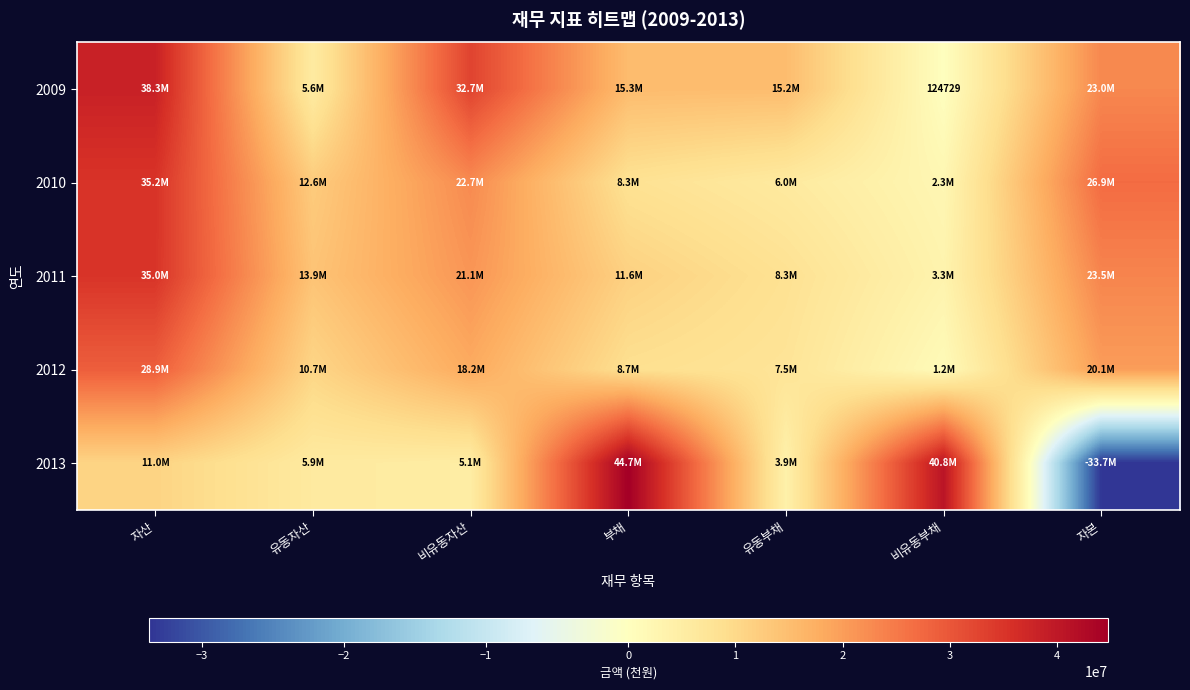

The 2012 series shows 41516272 at 자산. True or false?

False